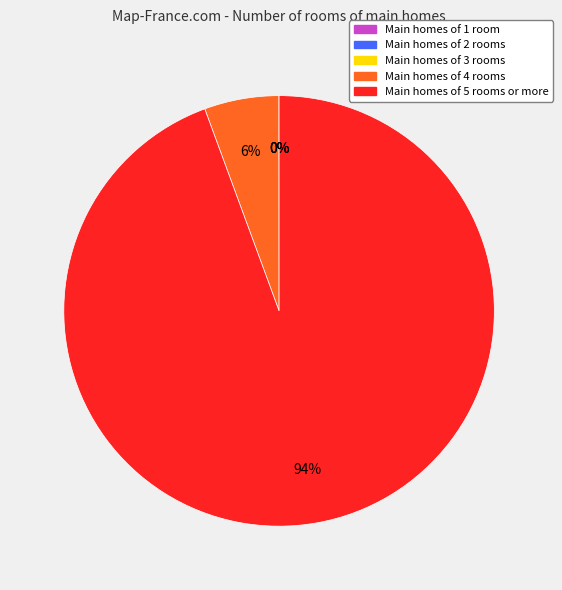

Is there a majority slice in this chart?

Yes